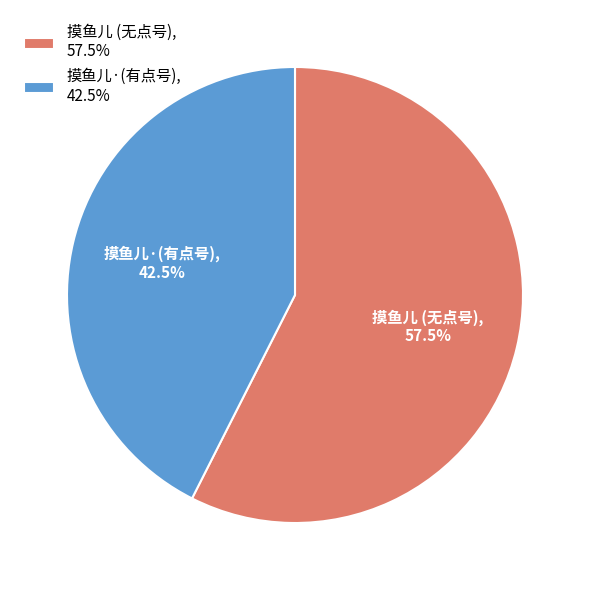

Rank the categories by value from lowest to highest.

摸鱼儿·(有点号), 42.5%, 摸鱼儿 (无点号), 57.5%